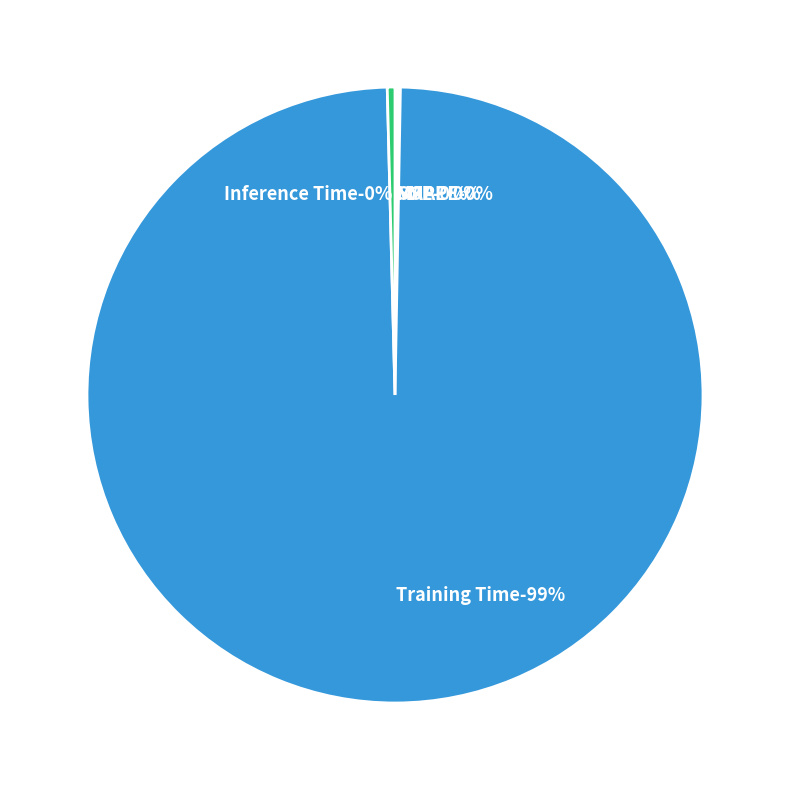

How many slices are in this pie chart?

5